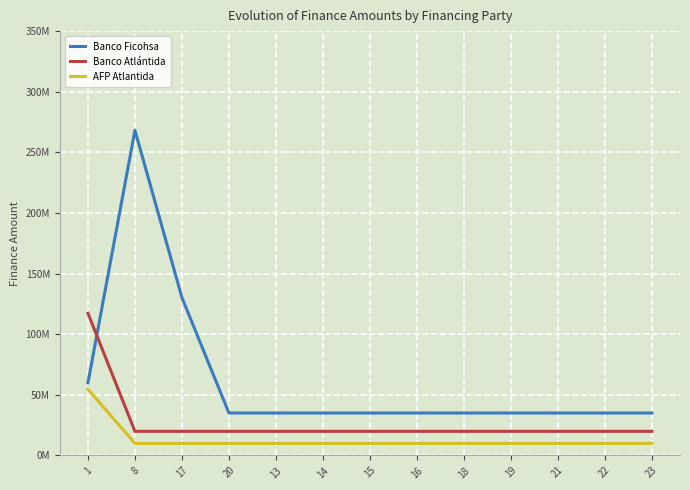

The Banco Ficohsa series shows 60000000.0 at 1. True or false?

True